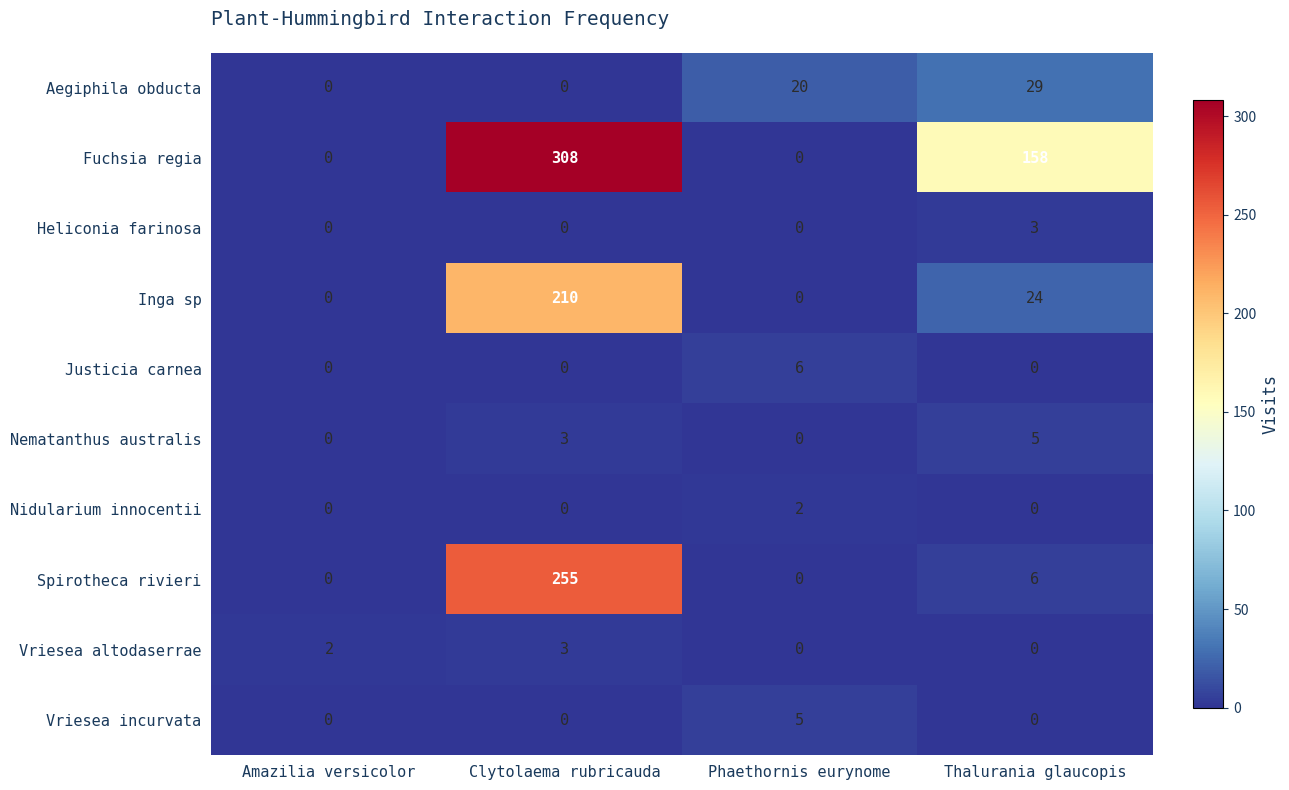

What is the difference between the Aegiphila obducta values at Phaethornis eurynome and Clytolaema rubricauda?

20